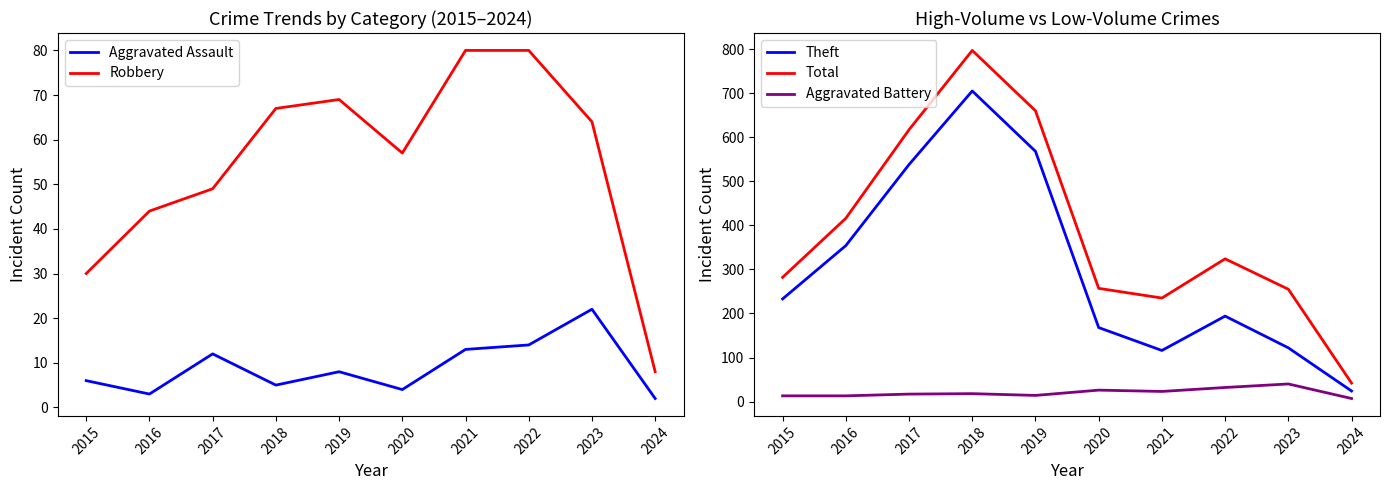

How many interior local valleys does the Theft series have?

1